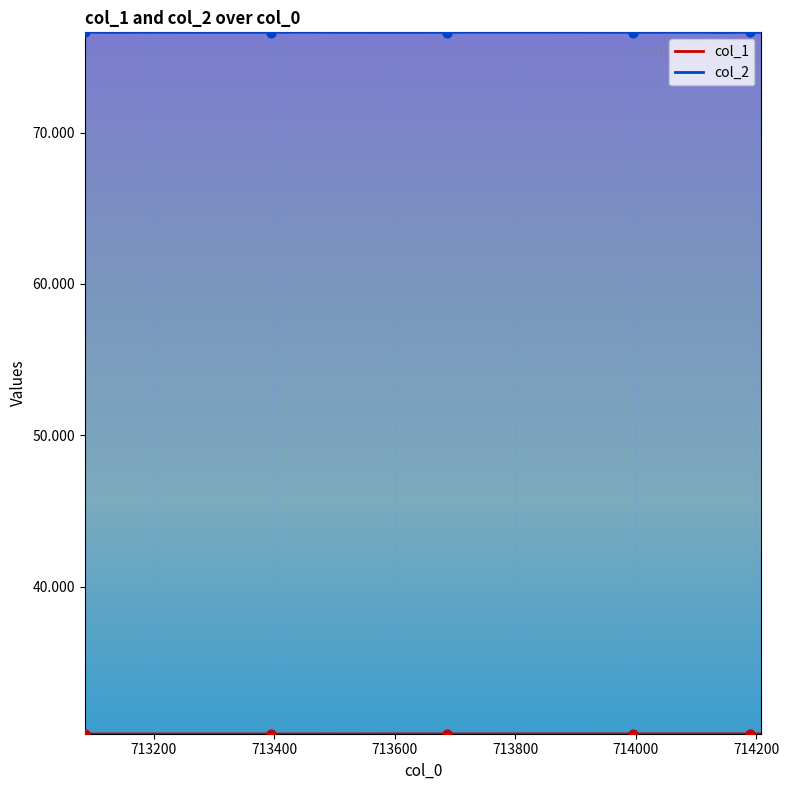

Is the value of col_2 at 714179 greater than the value of col_1 at 714108?

Yes